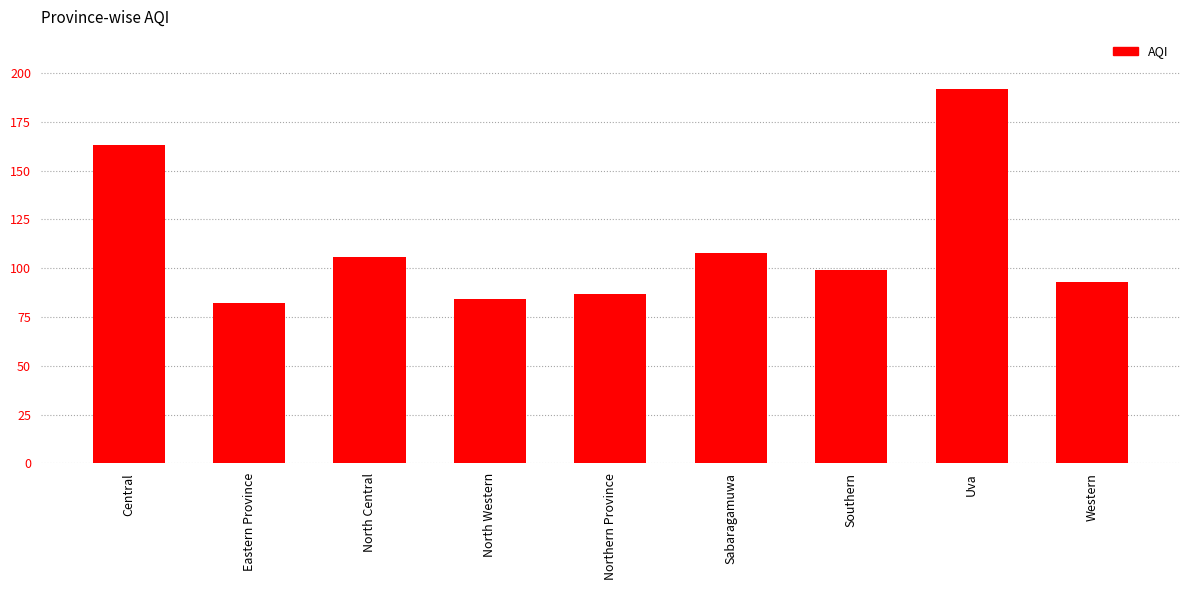

What is the sum of all values?

1014